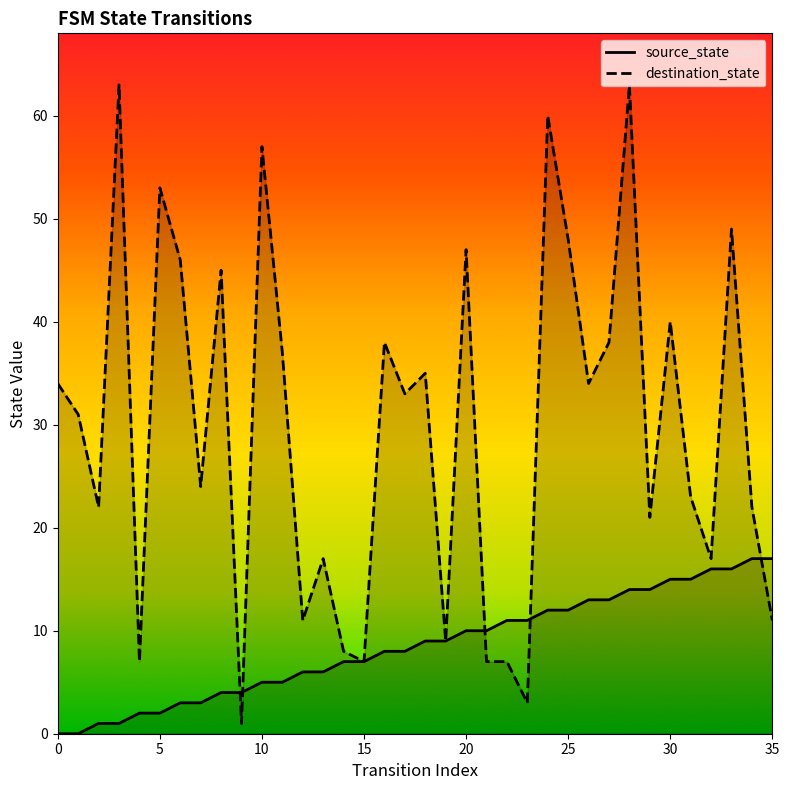

List the series in order of their overall mean, highest first.

destination_state, source_state